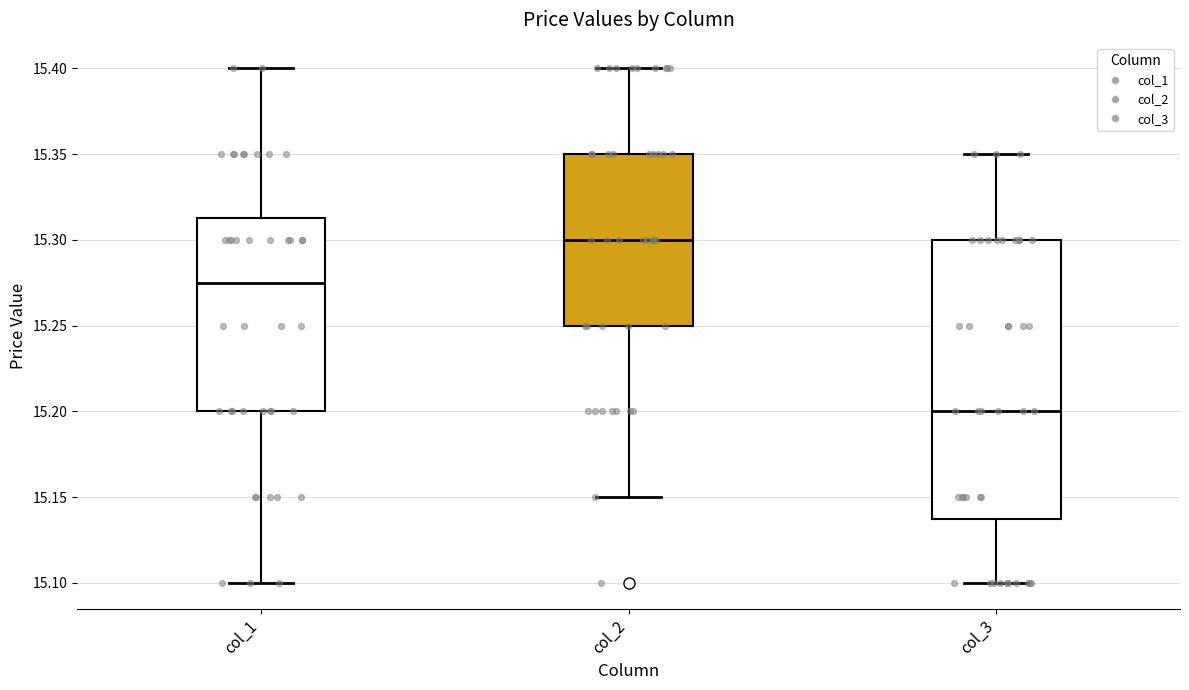

Reading left to right, read every box against the y-axis: the position of its median line, the range the box covers, and the ends of its whiskers. The values are not printed on the chart, so give them approximately, as read against the axis.

col_1: median 15.275, box 15.200 to 15.315, whiskers 15.100 to 15.400
col_2: median 15.300, box 15.250 to 15.350, whiskers 15.150 to 15.400
col_3: median 15.200, box 15.140 to 15.300, whiskers 15.100 to 15.350